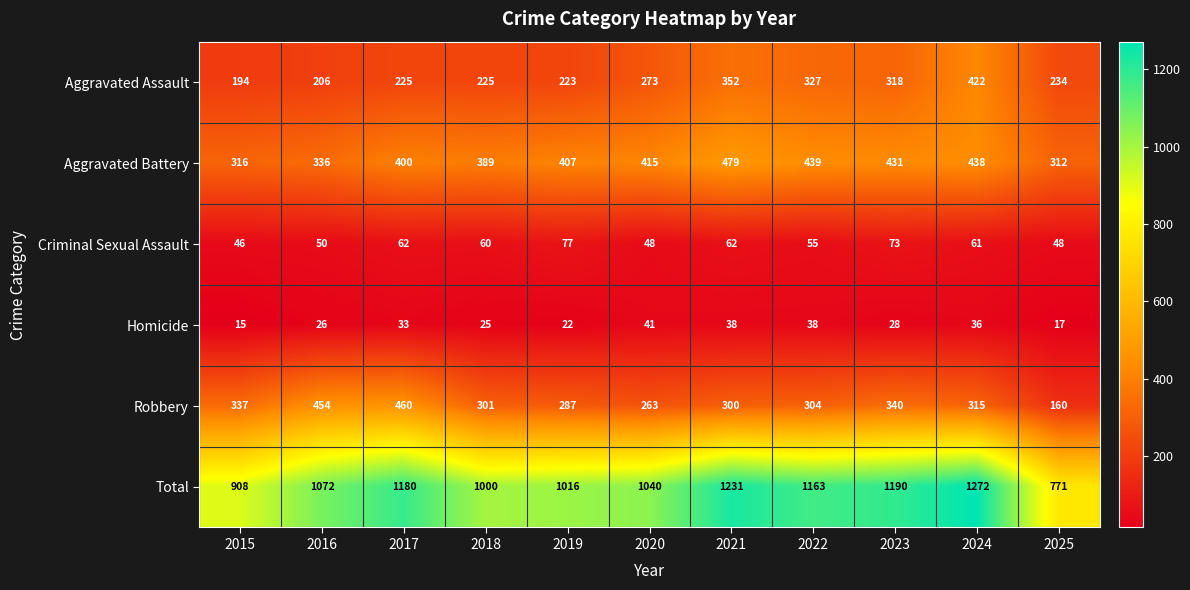

Rank the series by their maximum value, from lowest to highest.

Homicide, Criminal Sexual Assault, Aggravated Assault, Robbery, Aggravated Battery, Total